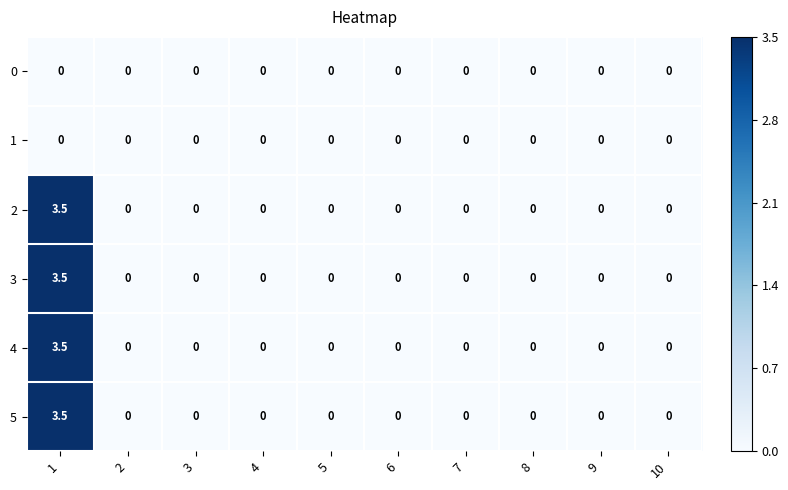

The 5 series shows -2.1 at 7. True or false?

False